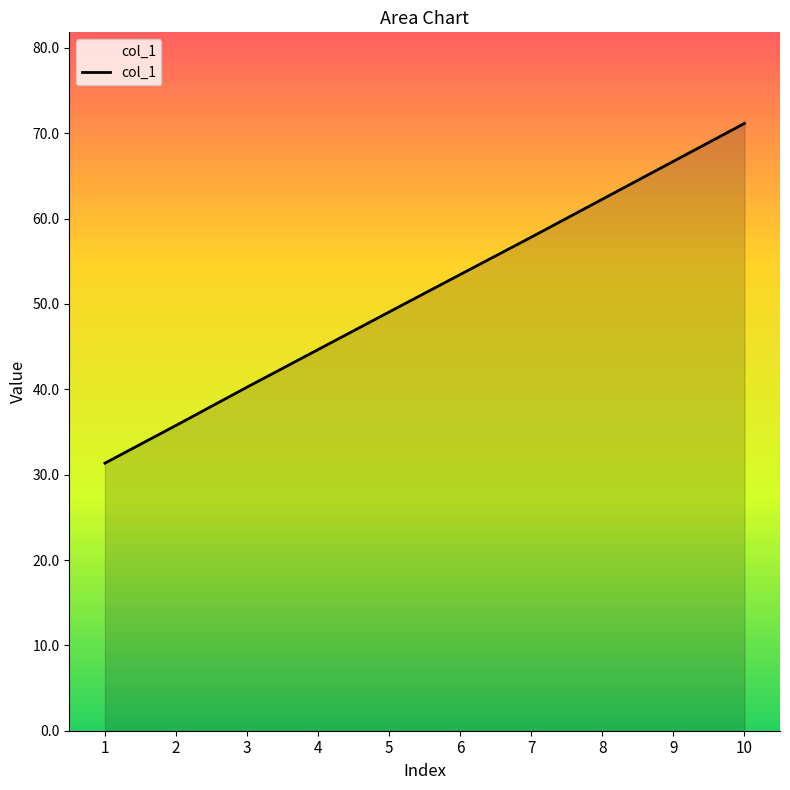

What is the smallest value displayed?

31.3